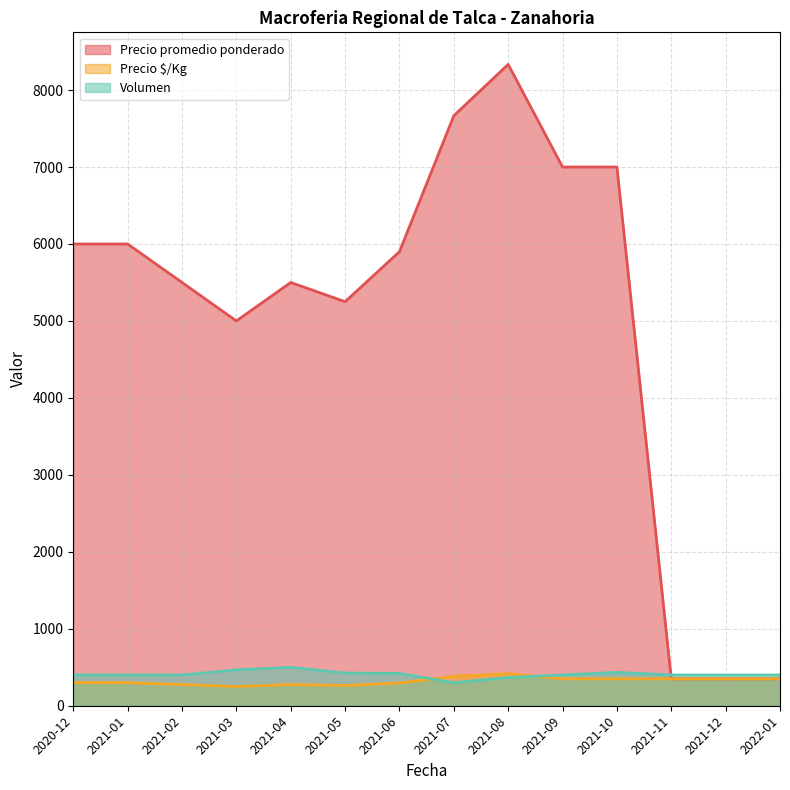

At which label is Precio promedio ponderado closest to 4341?

2021-03